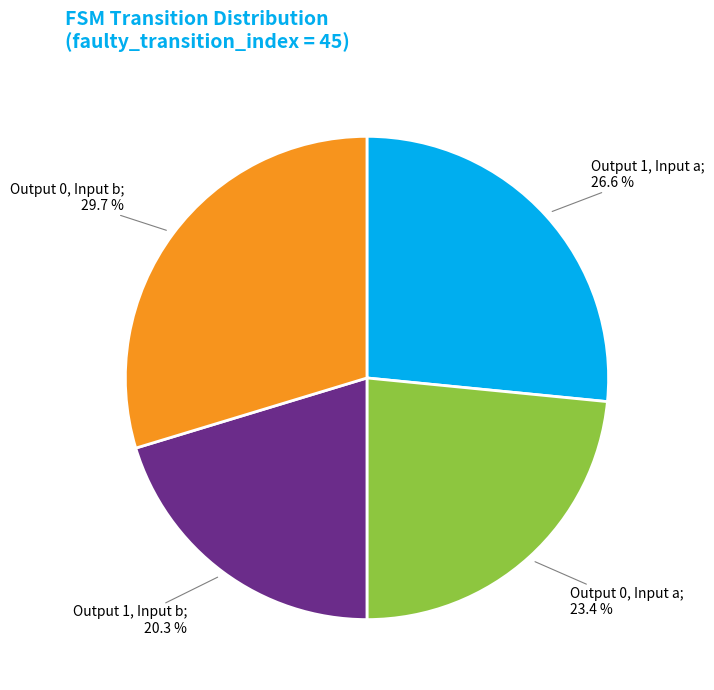

Is there any slice that represents more than half of the pie?

No